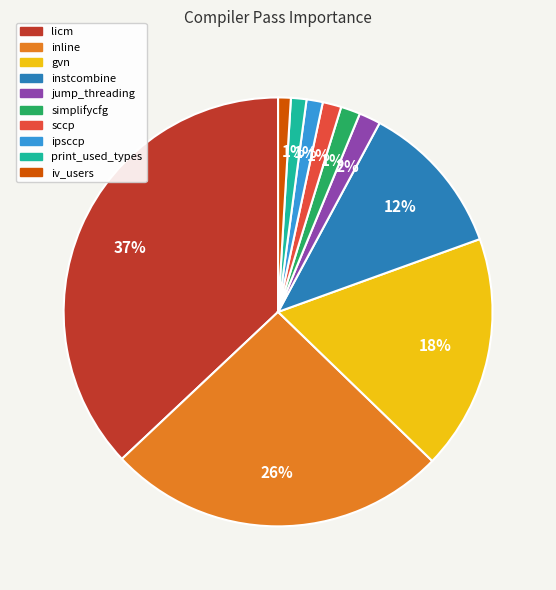

What is the largest slice in the pie chart?

licm